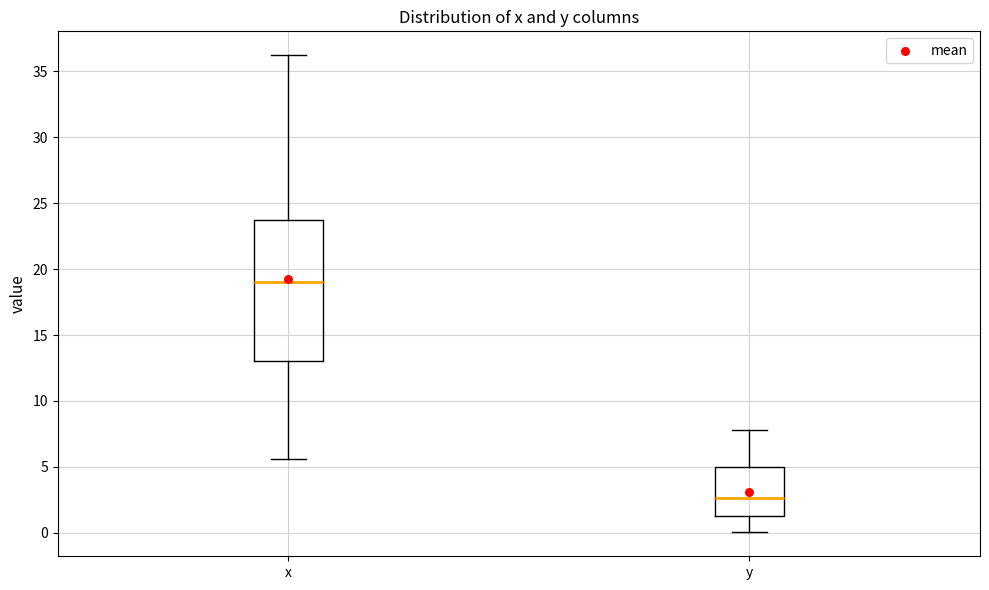

Reading left to right, read every box against the y-axis: the position of its median line, the range the box covers, and the ends of its whiskers. The values are not printed on the chart, so give them approximately, as read against the axis.

x: median 19.0, box 13.0 to 23.5, whiskers 5.5 to 36.0
y: median 2.5, box 1.5 to 5.0, whiskers 0.0 to 8.0